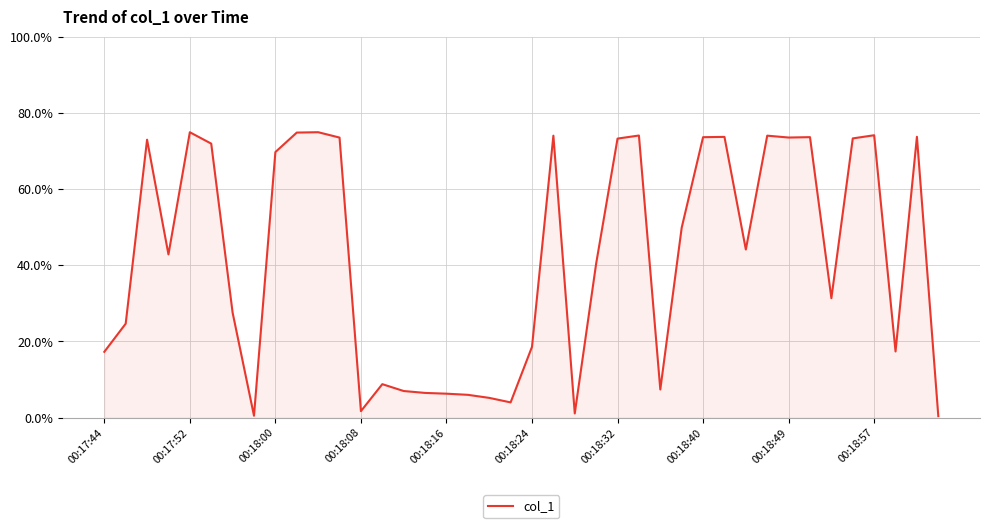

What is the difference between the maximum and minimum values?

74.6